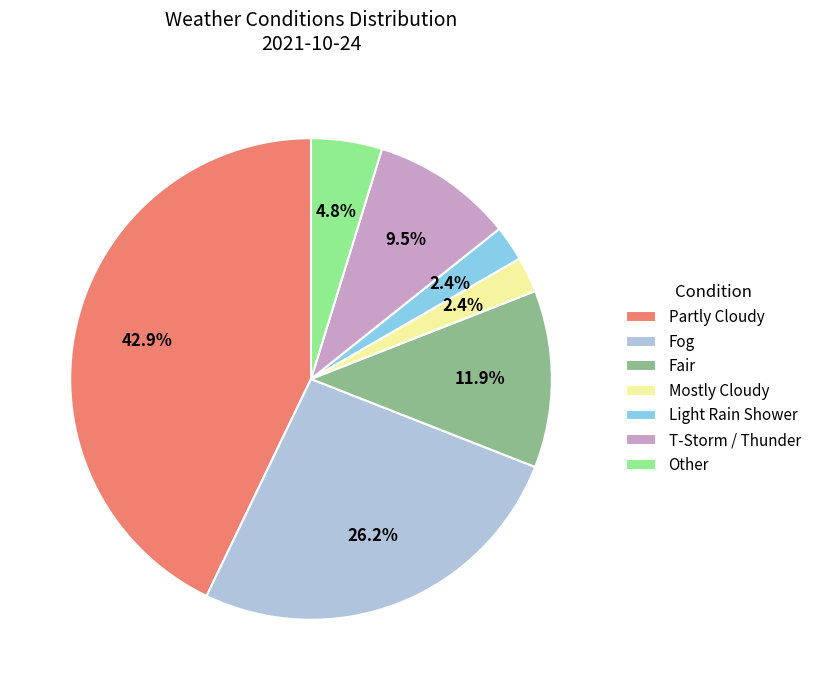

Is it true that Light Rain Shower is 11% of the pie?

False